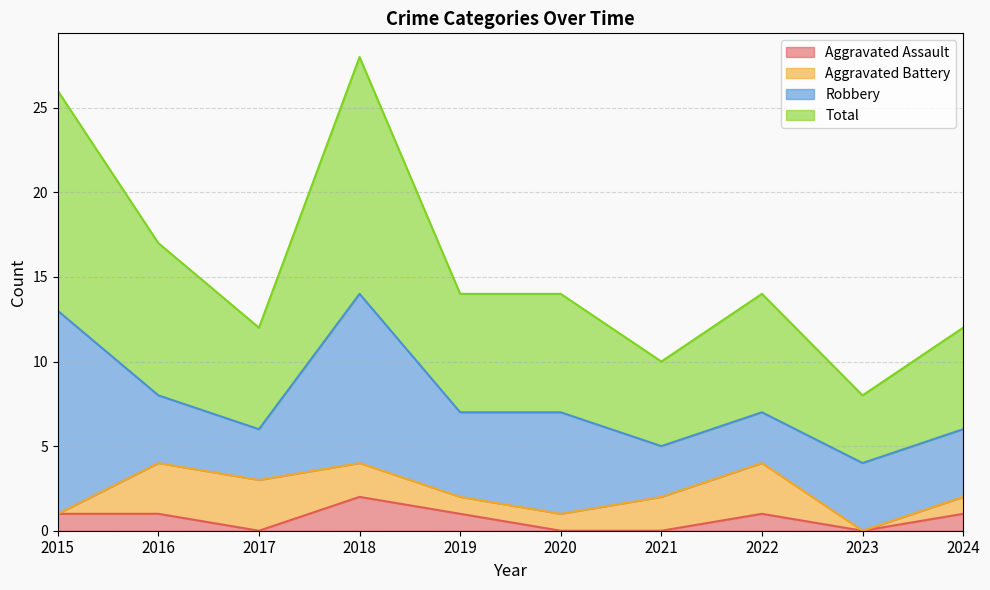

Does the chart display data point markers on the line(s)?

No